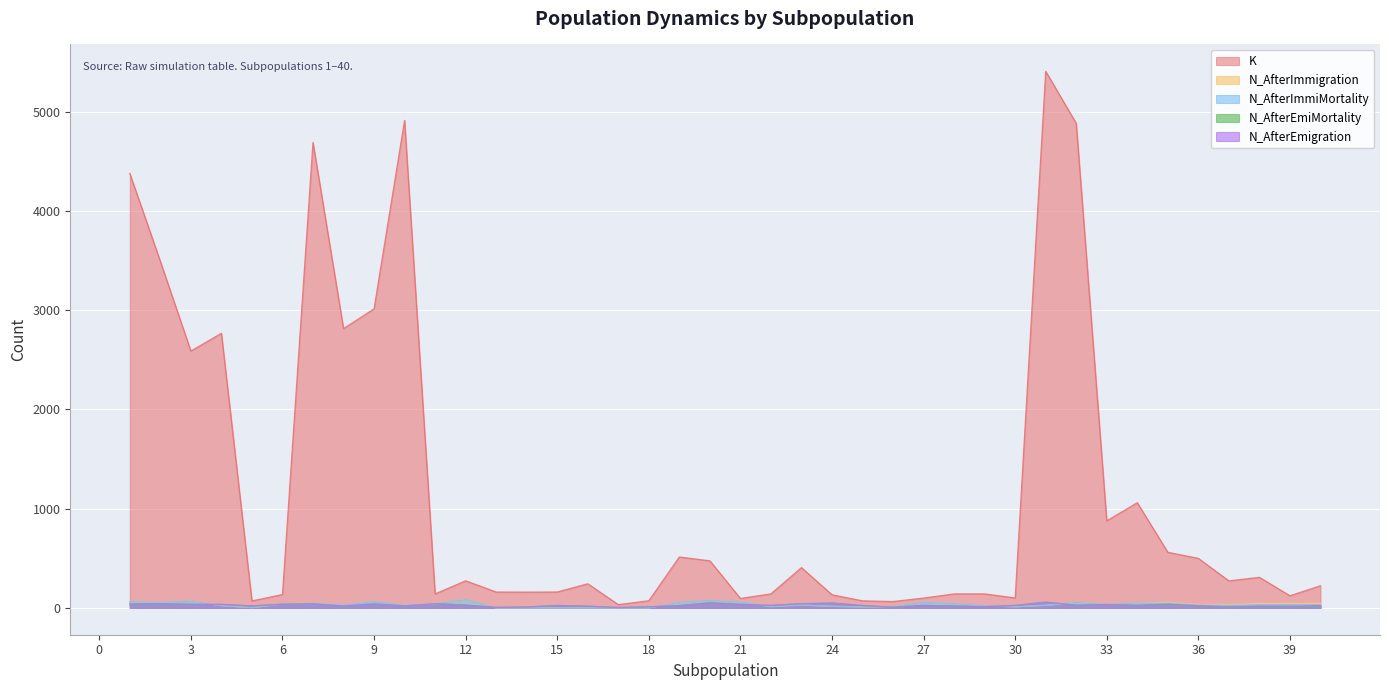

What is the difference between the K values at 37 and 8?

2542